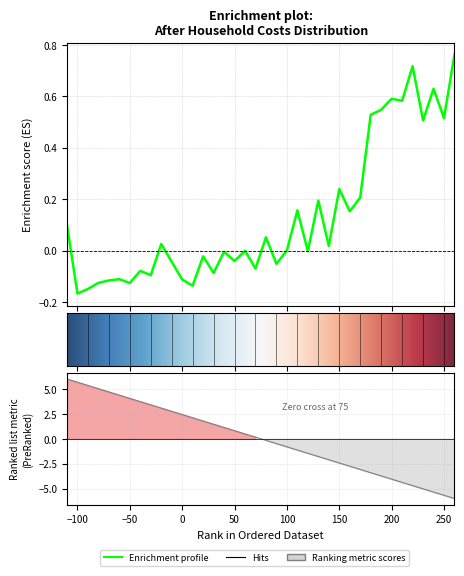

How many values exceed 0?

19